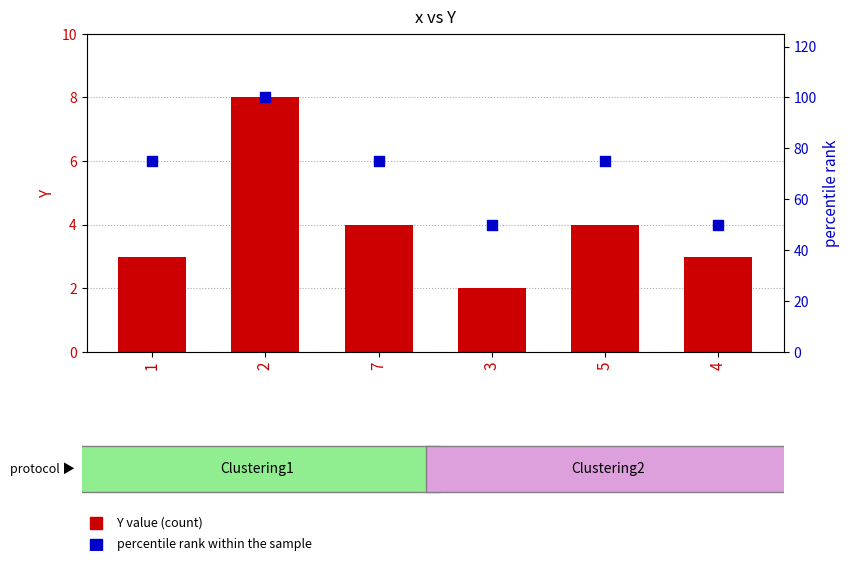

What are all the series names shown in the legend?

Y value, percentile rank